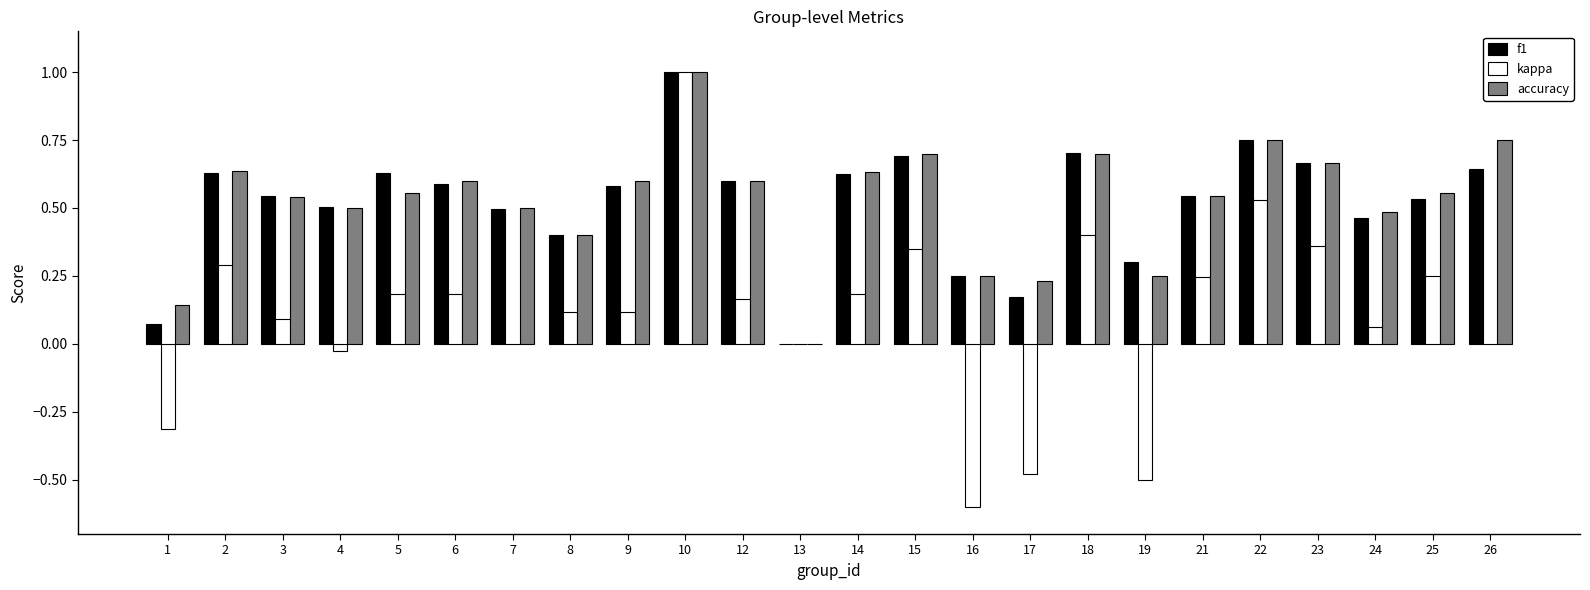

Between 10 and 21, which series saw the biggest shift?

kappa